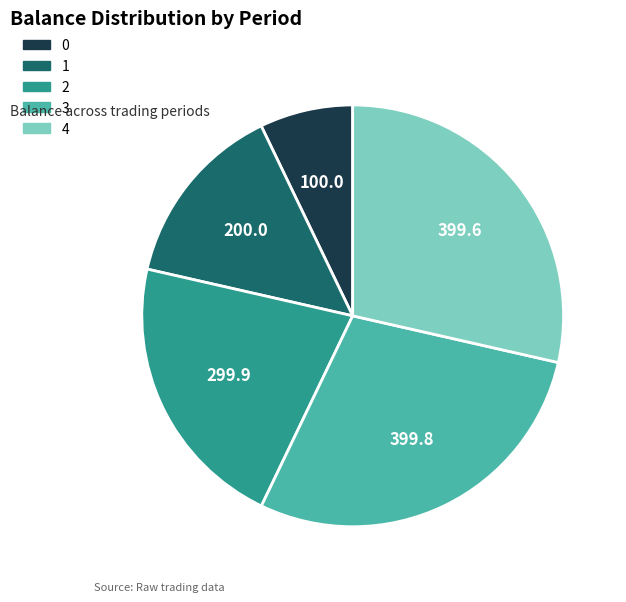

Is it true that 0 is 7% of the pie?

True